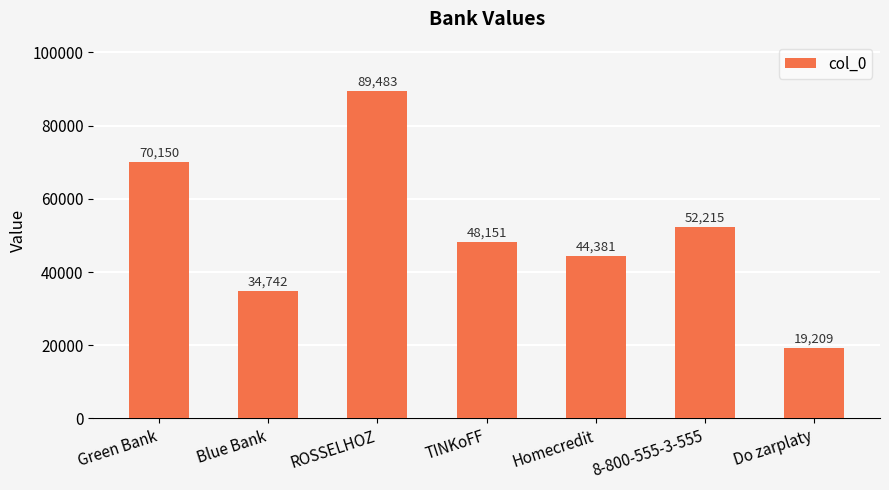

Reading left to right, transcribe all the data shown in this chart.

70150	34742	89483	48151	44381	52215	19209